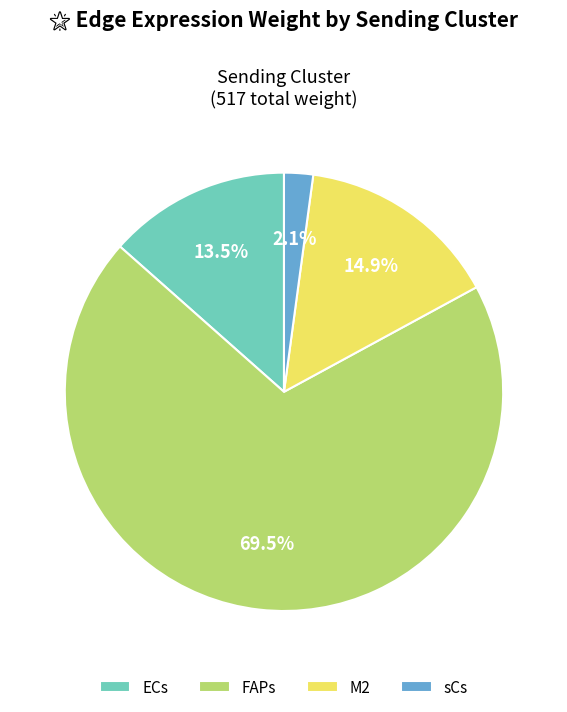

What percentage is NOT represented by FAPs?

30.5%